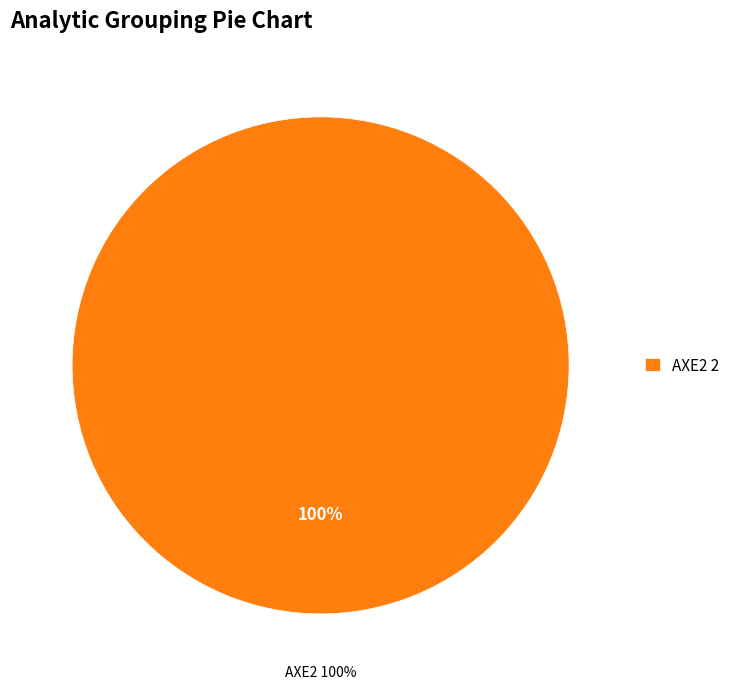

The AXE1 slice represents 0% of the pie. True or false?

True